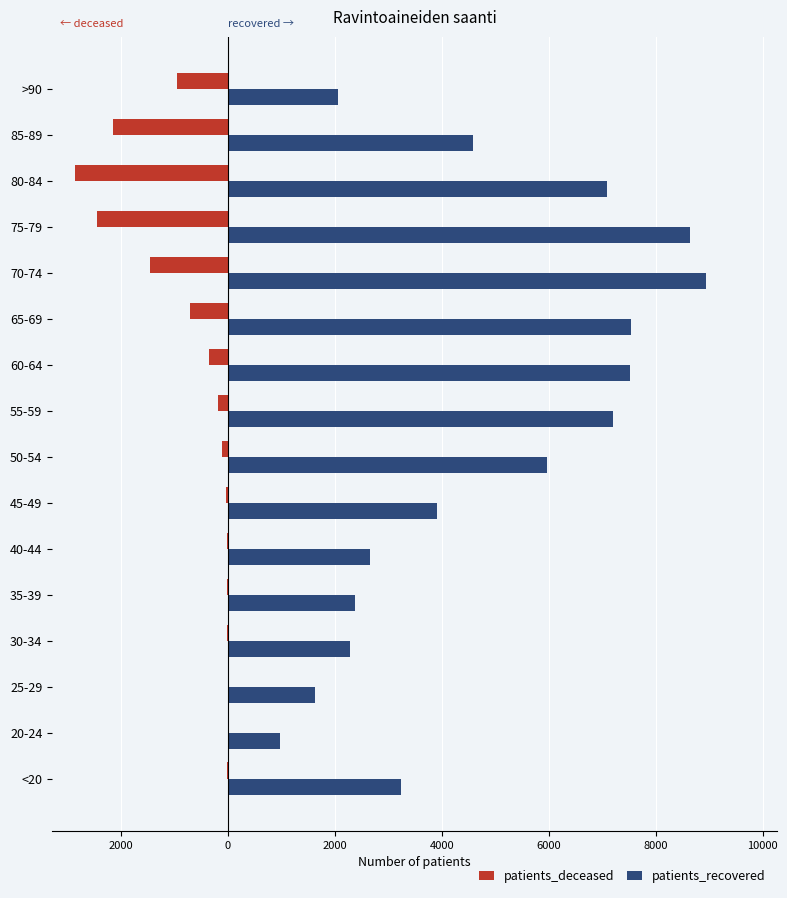

How many groups of bars are there?

16